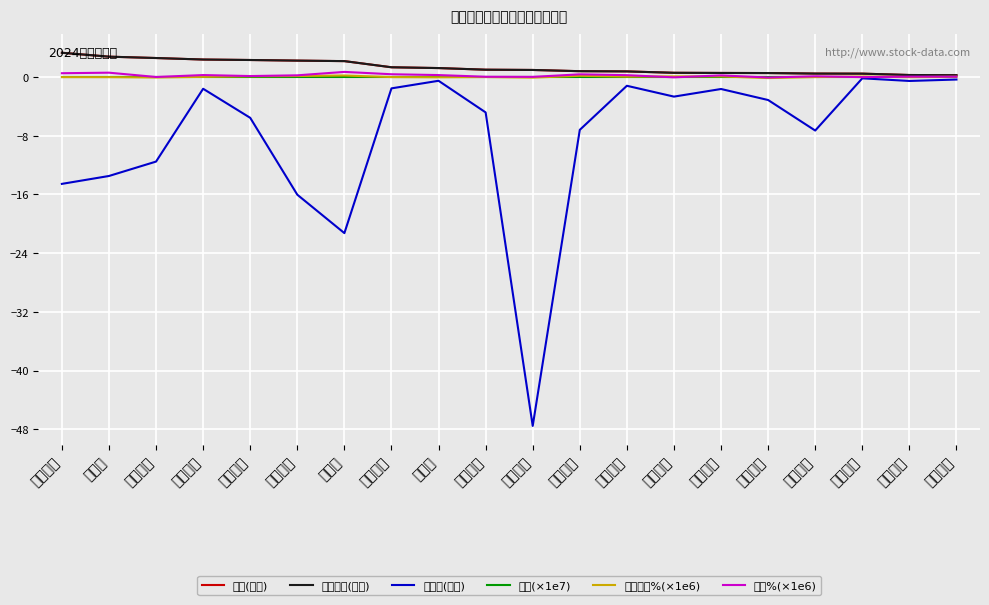

Does the chart display data point markers on the line(s)?

No